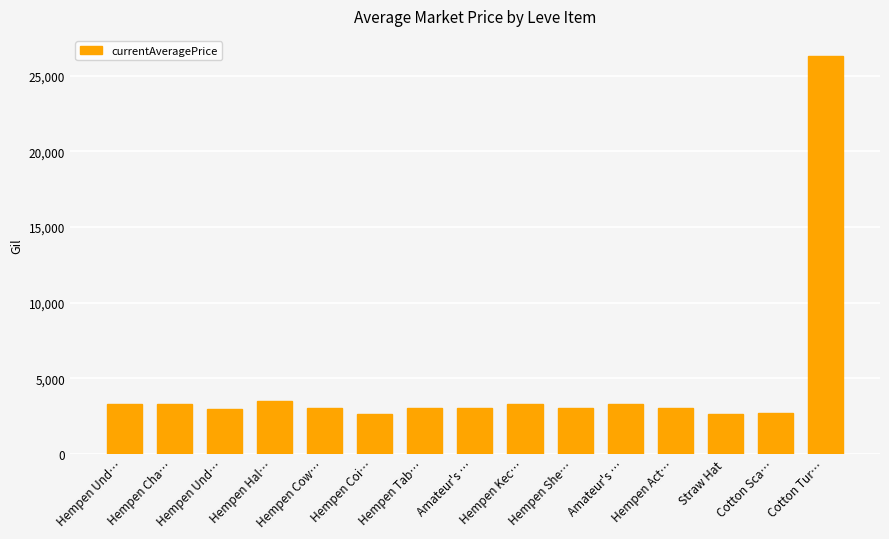

Count the number of data series in this chart.

1